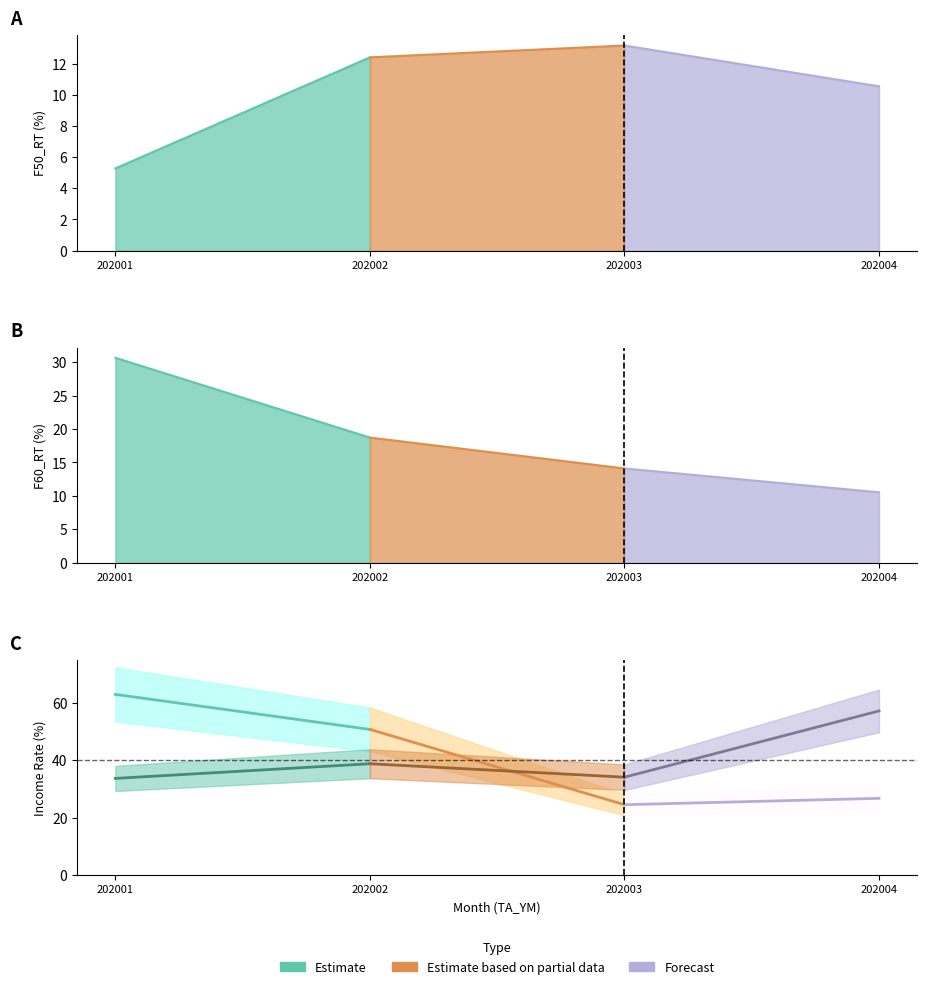

True or false: F60_RT and IC_0406_RT intersect in this chart.

False